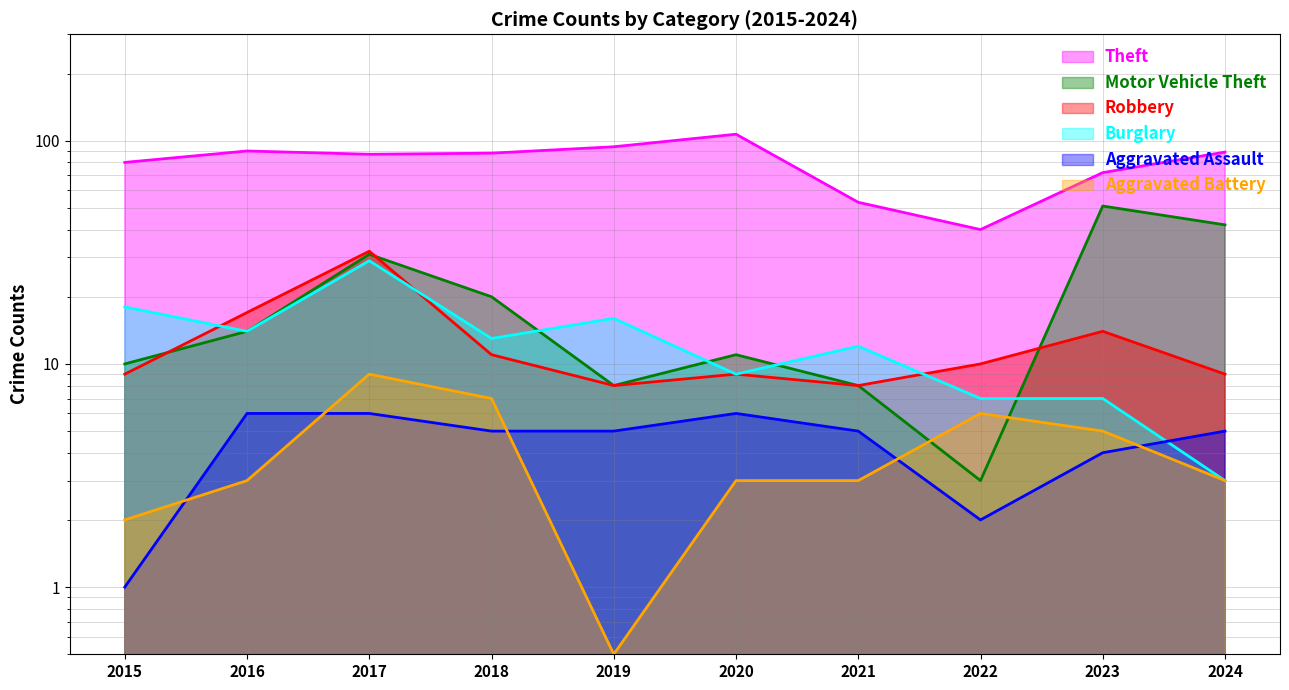

Which has a higher value, 2022 or 2021?

2021